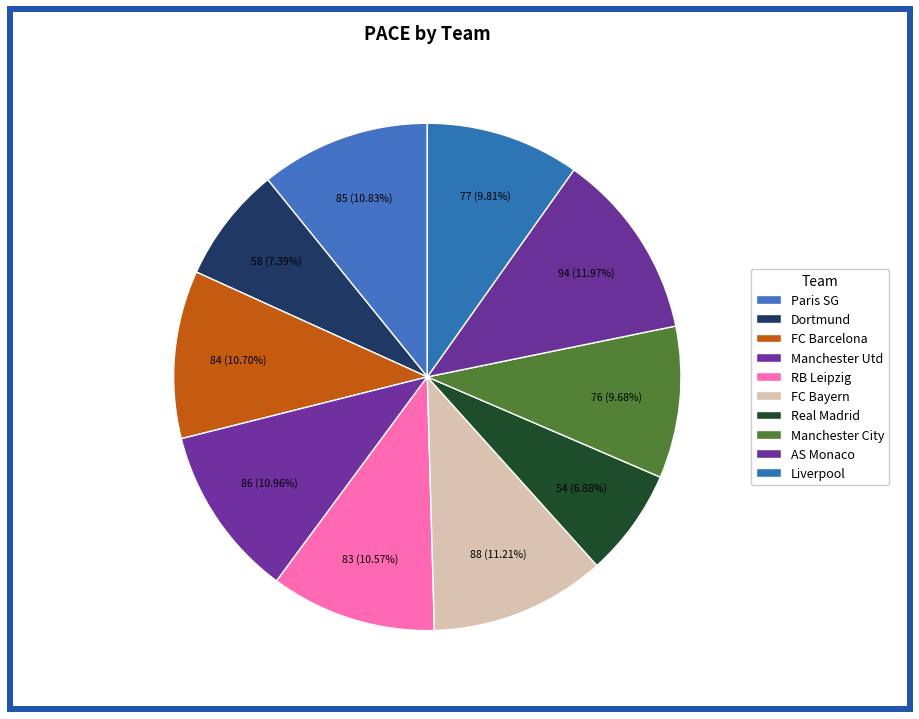

What portion of the pie excludes FC Bayern?

88.8%